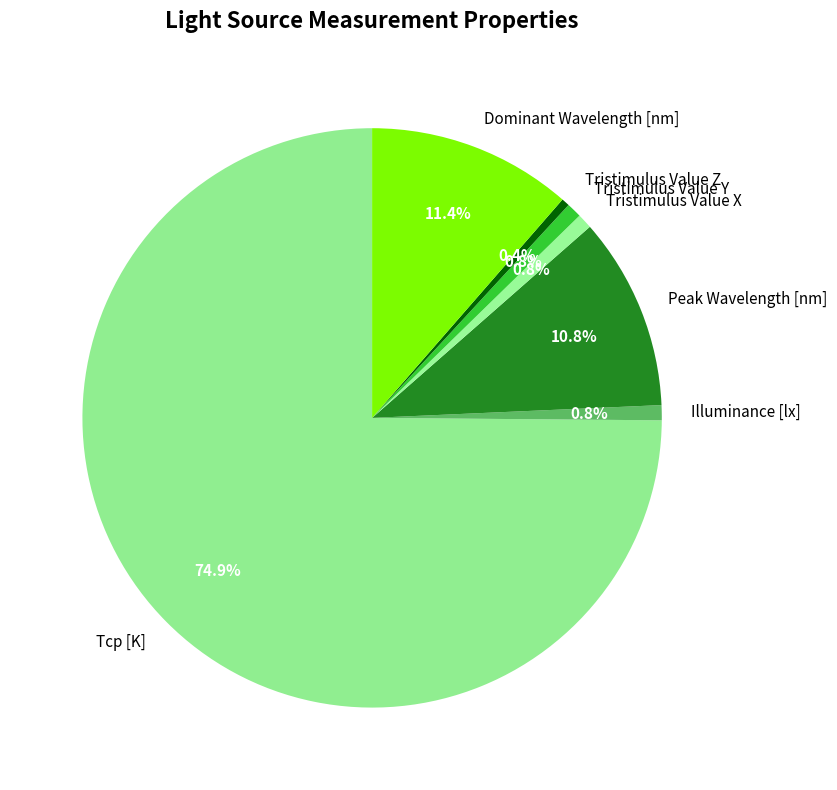

How many slices are in this pie chart?

7